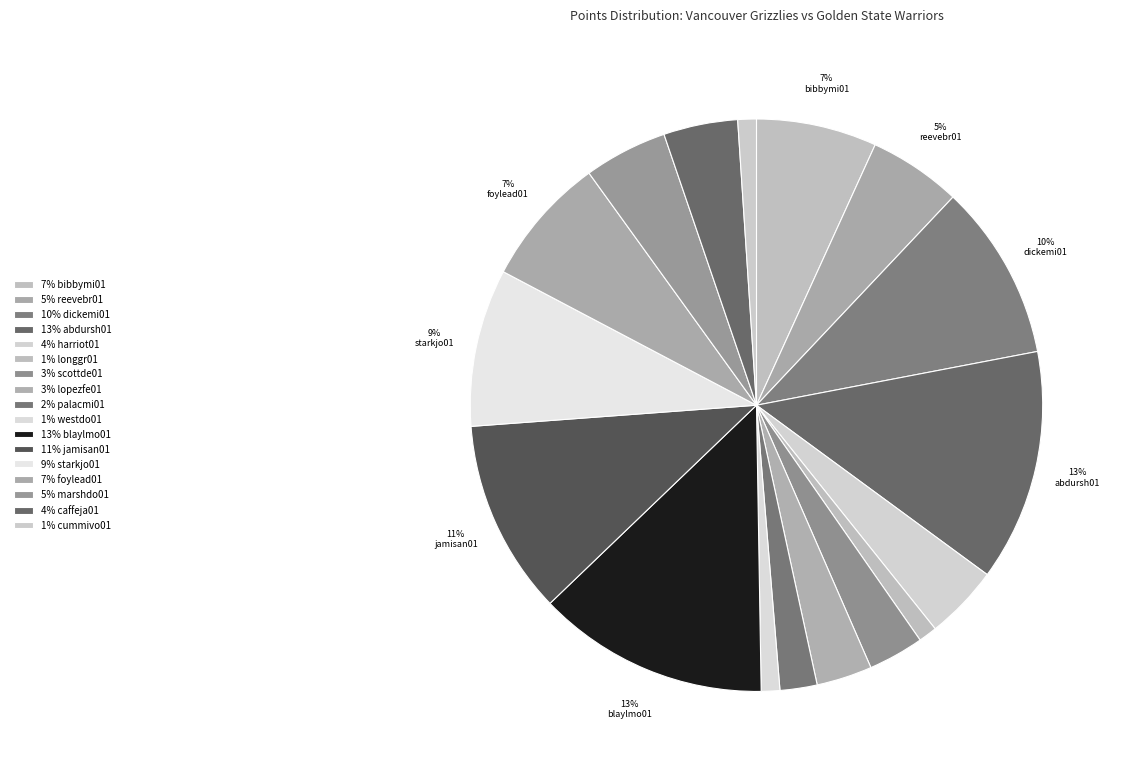

Which category has the smallest portion of the pie?

longgr01